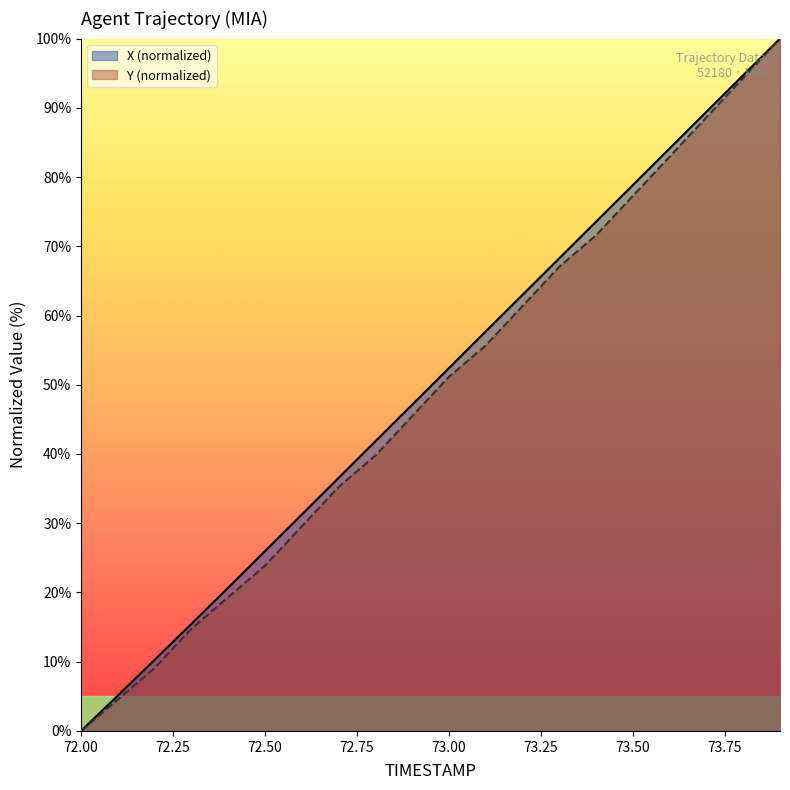

What are all the series names shown in the legend?

X (normalized), Y (normalized)